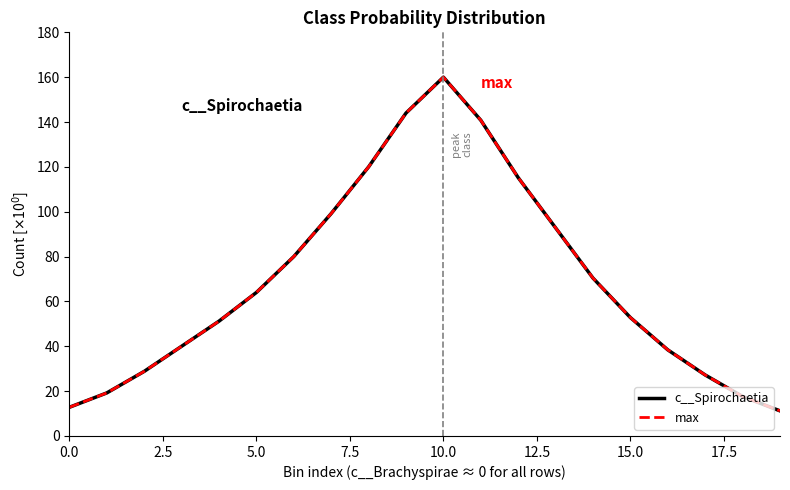

What is the sum of all max values?

1385.6